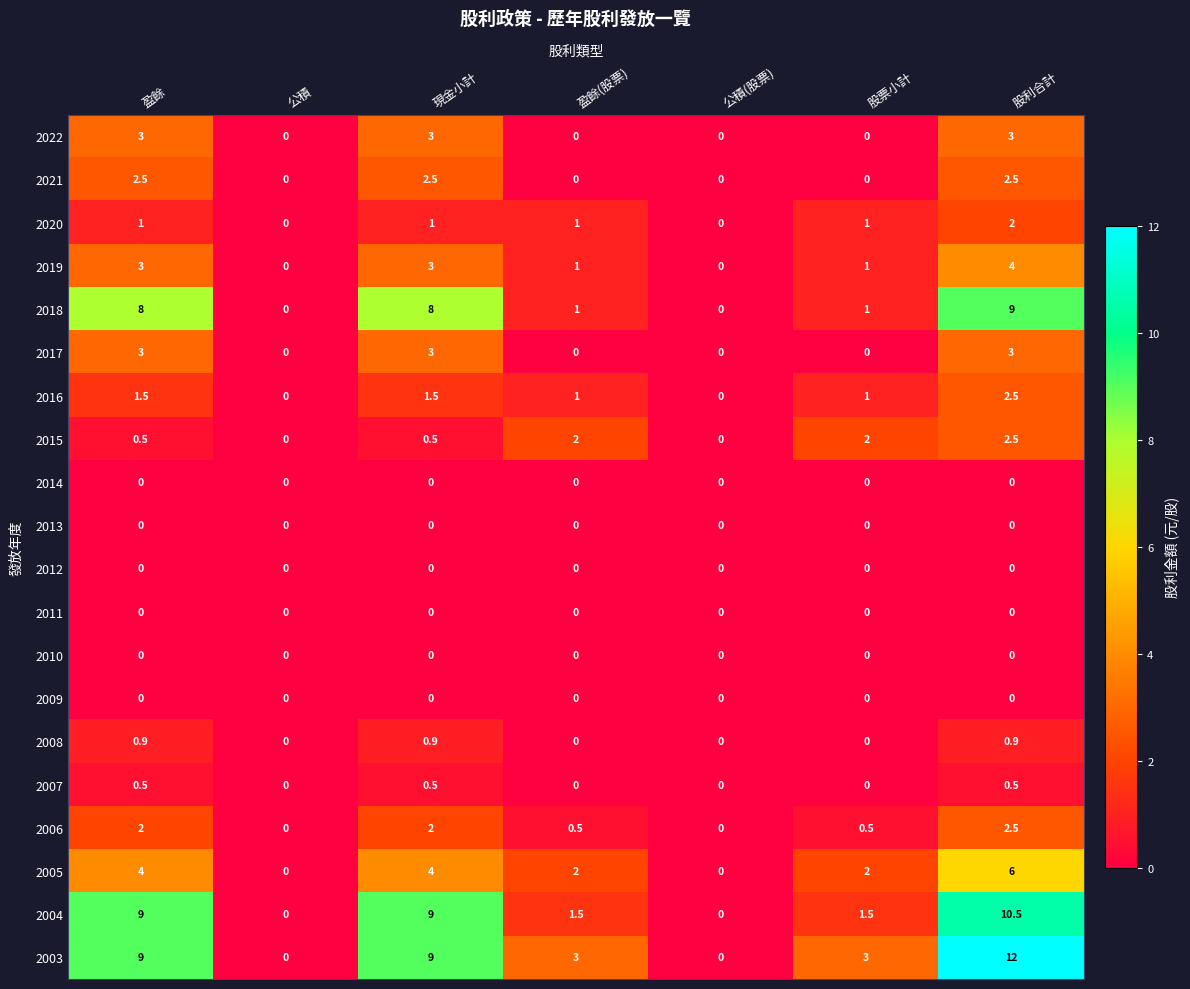

What is the average value of the 2016 series?

1.1